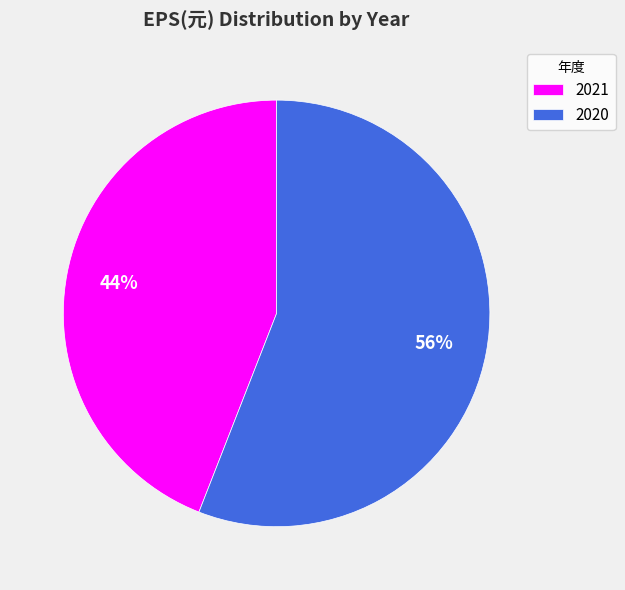

Is there any slice that represents more than half of the pie?

Yes